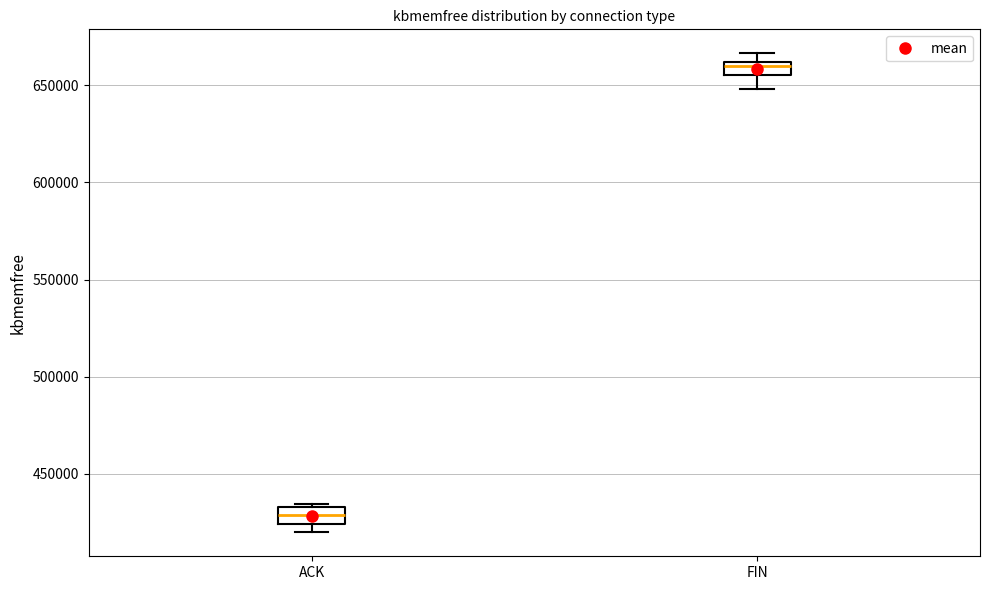

Where does the lower whisker of the box for FIN end on the y-axis? The values are not printed on the chart, so give them approximately, as read against the axis.

650000